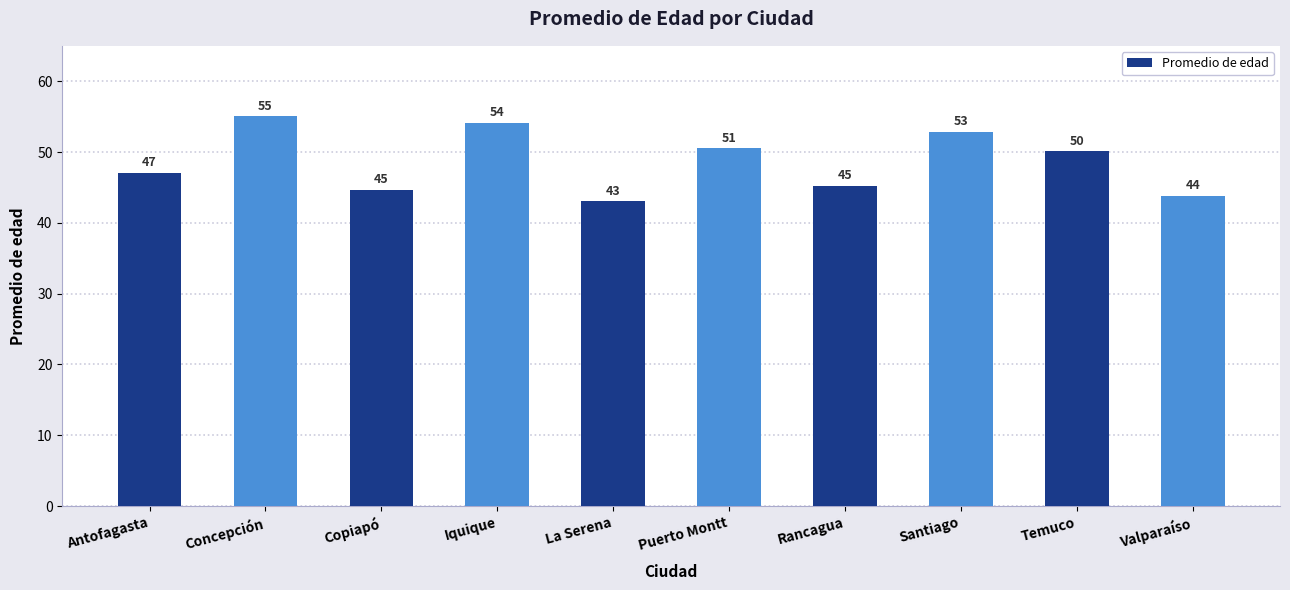

At which label does the data first exceed 50?

Concepción